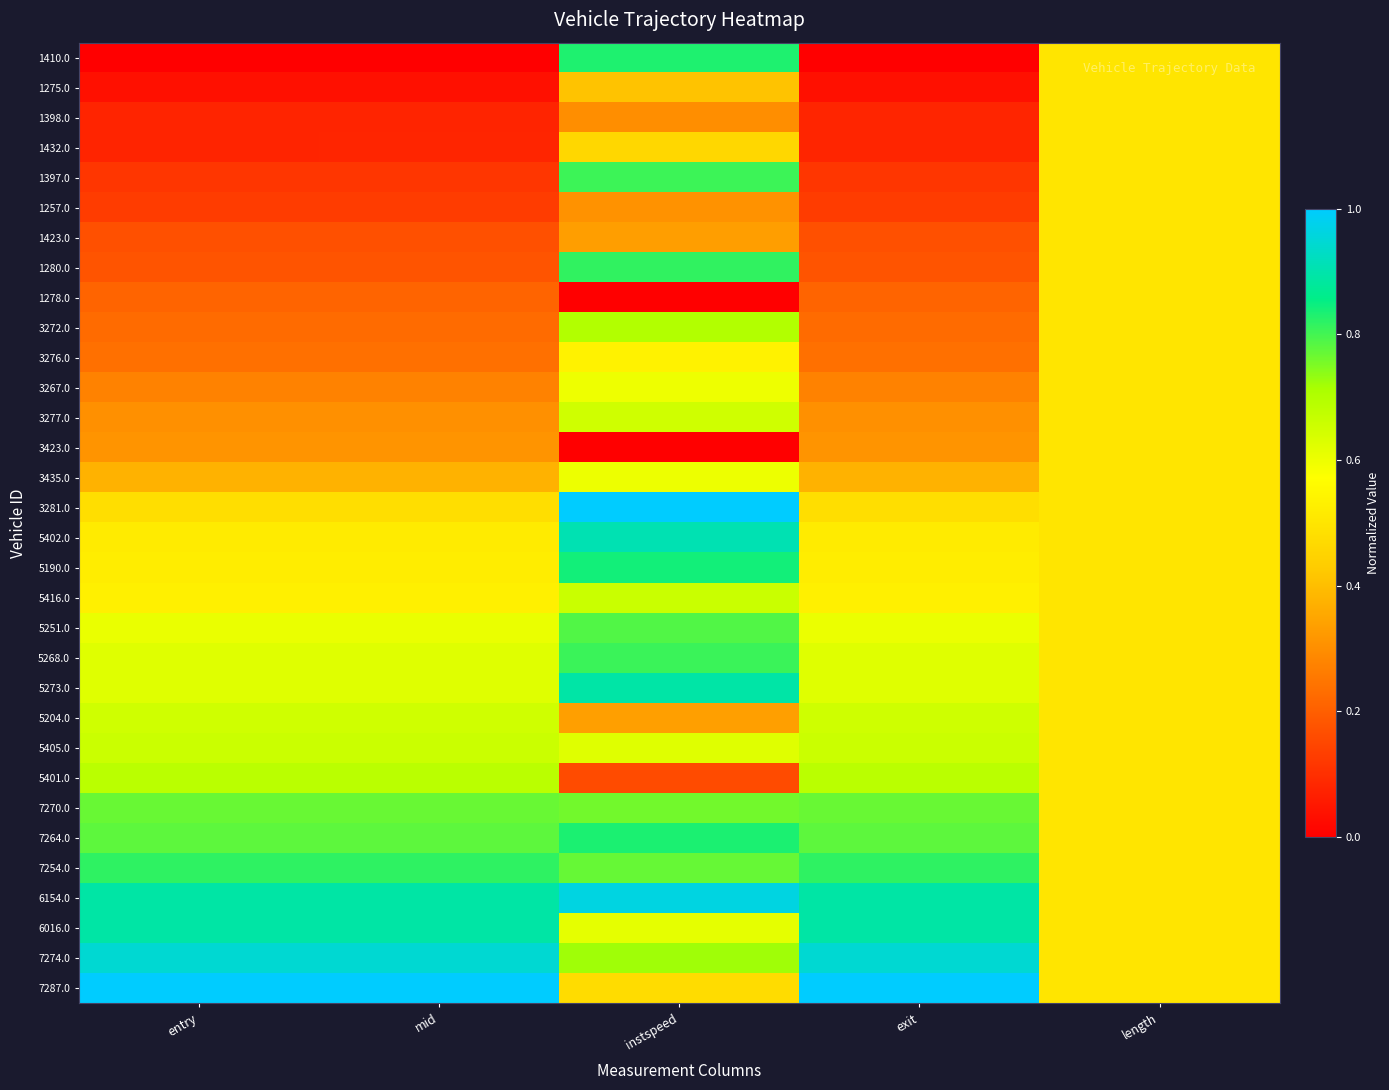

Reading right to left, list all the values displayed in this chart.

1410.0: length=0.5	exit=0.0	instspeed=0.8	mid=0.0	entry=0.0
1275.0: length=0.5	exit=0.0	instspeed=0.4	mid=0.0	entry=0.0
1398.0: length=0.5	exit=0.1	instspeed=0.3	mid=0.1	entry=0.1
1432.0: length=0.5	exit=0.1	instspeed=0.5	mid=0.1	entry=0.1
1397.0: length=0.5	exit=0.1	instspeed=0.8	mid=0.1	entry=0.1
1257.0: length=0.5	exit=0.1	instspeed=0.3	mid=0.1	entry=0.1
1423.0: length=0.5	exit=0.2	instspeed=0.3	mid=0.2	entry=0.2
1280.0: length=0.5	exit=0.2	instspeed=0.8	mid=0.2	entry=0.2
1278.0: length=0.5	exit=0.2	instspeed=0.0	mid=0.2	entry=0.2
3272.0: length=0.5	exit=0.2	instspeed=0.7	mid=0.2	entry=0.2
3276.0: length=0.5	exit=0.2	instspeed=0.5	mid=0.2	entry=0.2
3267.0: length=0.5	exit=0.3	instspeed=0.6	mid=0.3	entry=0.3
3277.0: length=0.5	exit=0.3	instspeed=0.7	mid=0.3	entry=0.3
3423.0: length=0.5	exit=0.3	instspeed=0.0	mid=0.3	entry=0.3
3435.0: length=0.5	exit=0.4	instspeed=0.6	mid=0.4	entry=0.4
3281.0: length=0.5	exit=0.5	instspeed=1.0	mid=0.5	entry=0.5
5402.0: length=0.5	exit=0.5	instspeed=0.9	mid=0.5	entry=0.5
5190.0: length=0.5	exit=0.5	instspeed=0.8	mid=0.5	entry=0.5
5416.0: length=0.5	exit=0.5	instspeed=0.7	mid=0.5	entry=0.5
5251.0: length=0.5	exit=0.6	instspeed=0.8	mid=0.6	entry=0.6
5268.0: length=0.5	exit=0.6	instspeed=0.8	mid=0.6	entry=0.6
5273.0: length=0.5	exit=0.6	instspeed=0.9	mid=0.6	entry=0.6
5204.0: length=0.5	exit=0.7	instspeed=0.3	mid=0.7	entry=0.7
5405.0: length=0.5	exit=0.7	instspeed=0.6	mid=0.7	entry=0.7
5401.0: length=0.5	exit=0.7	instspeed=0.2	mid=0.7	entry=0.7
7270.0: length=0.5	exit=0.8	instspeed=0.8	mid=0.8	entry=0.8
7264.0: length=0.5	exit=0.8	instspeed=0.8	mid=0.8	entry=0.8
7254.0: length=0.5	exit=0.8	instspeed=0.8	mid=0.8	entry=0.8
6154.0: length=0.5	exit=0.9	instspeed=1.0	mid=0.9	entry=0.9
6016.0: length=0.5	exit=0.9	instspeed=0.6	mid=0.9	entry=0.9
7274.0: length=0.5	exit=0.9	instspeed=0.7	mid=0.9	entry=0.9
7287.0: length=0.5	exit=1.0	instspeed=0.5	mid=1.0	entry=1.0